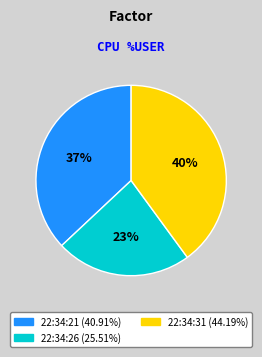

To the nearest percent, what is the combined percentage of 22:34:21 and 22:34:31?

77%